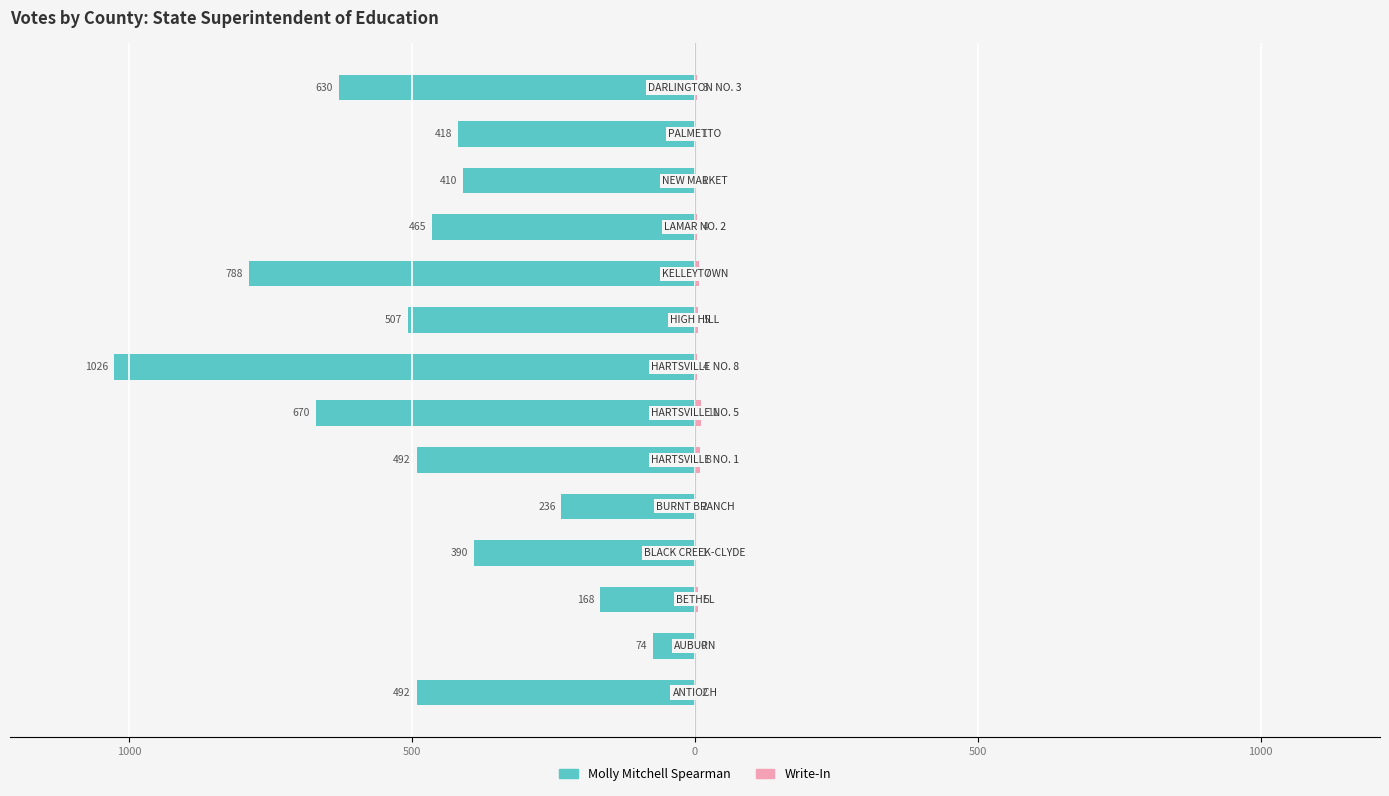

What is the total value across all series at 0?

-389